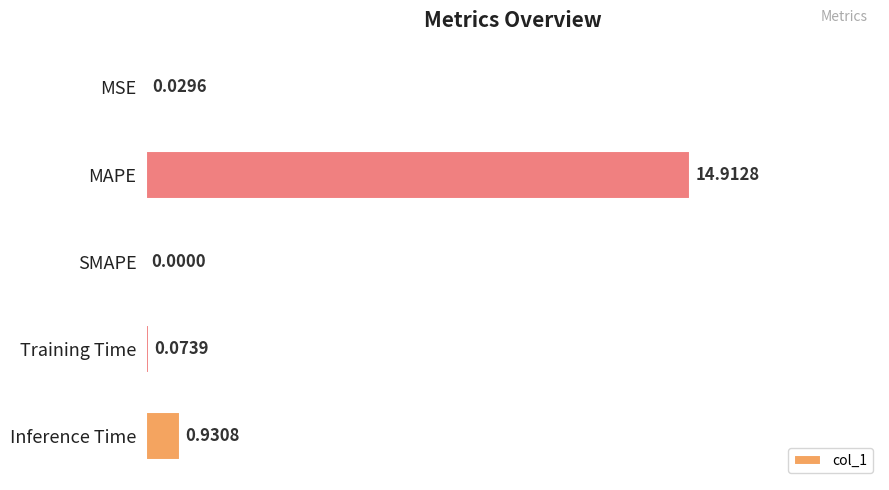

What is the sum of the values at Inference Time and MAPE?

15.8